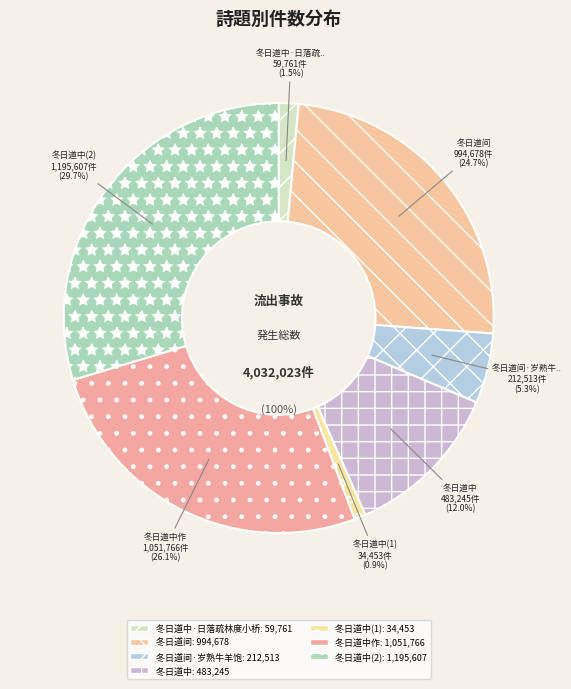

Does any single category account for the majority?

No